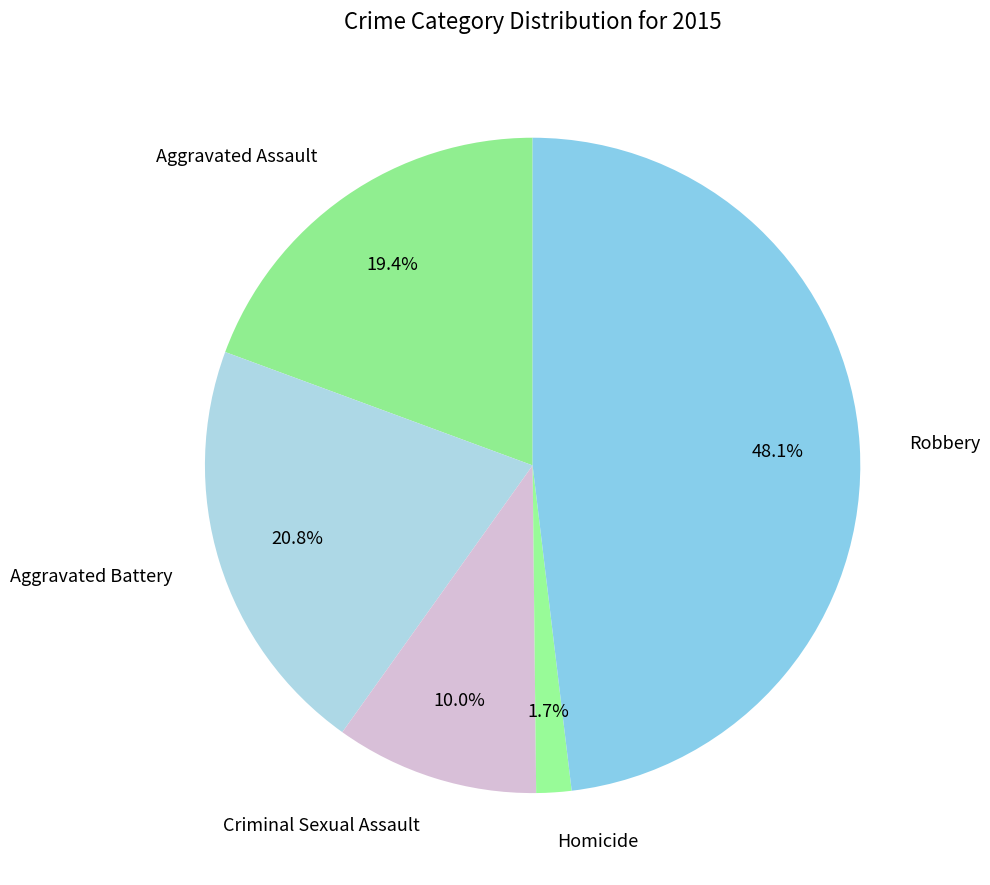

What is the ratio of the value at Robbery to the value at Aggravated Battery?

2.3